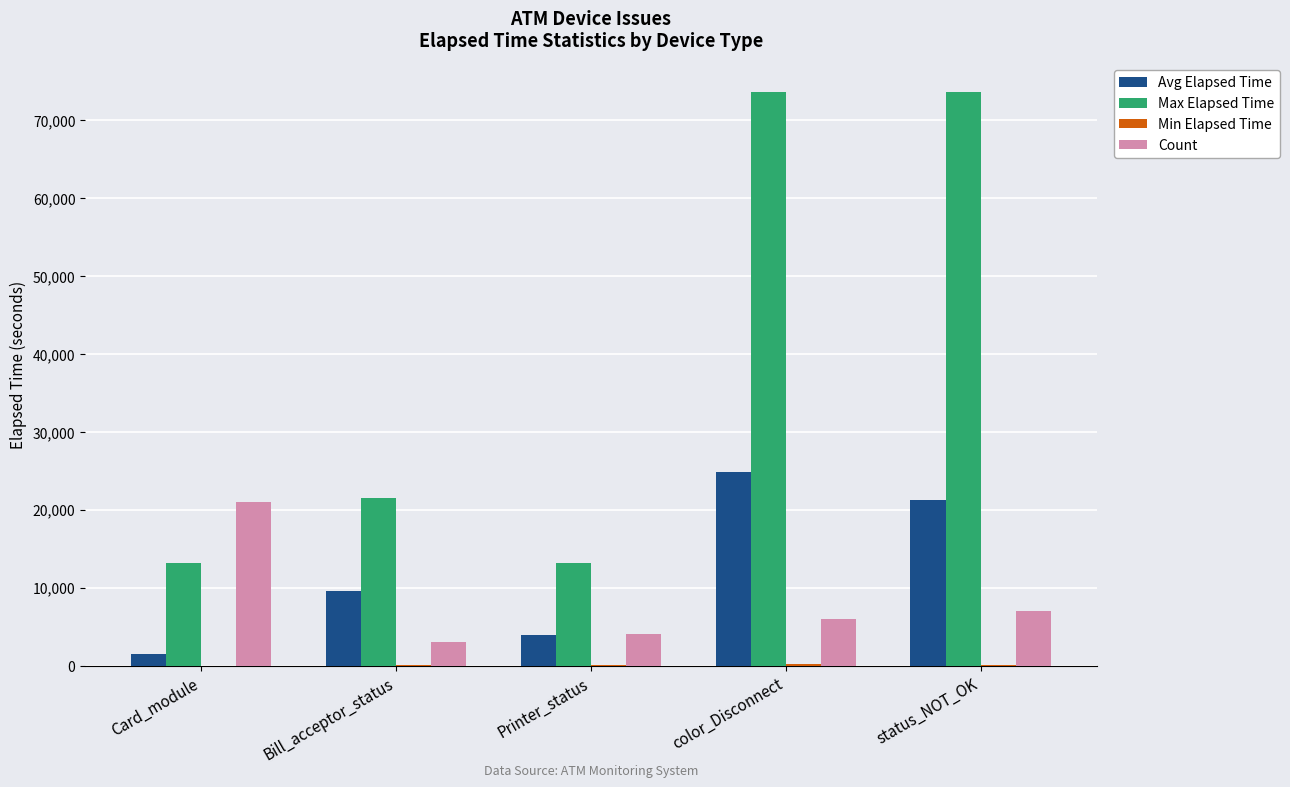

The Count series shows 6108.3 at Card_module. True or false?

False